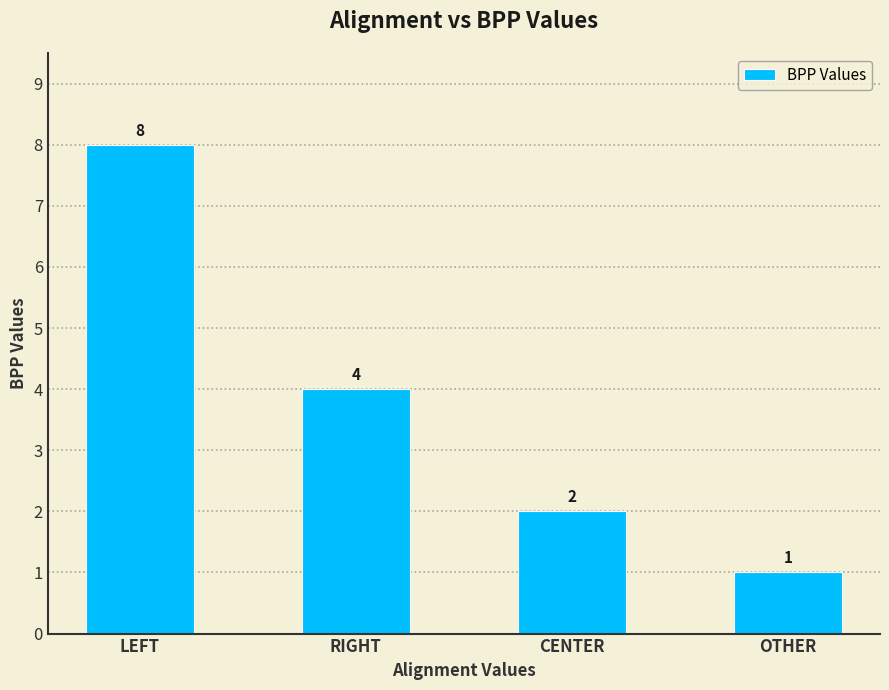

Which has a higher value, RIGHT or CENTER?

RIGHT